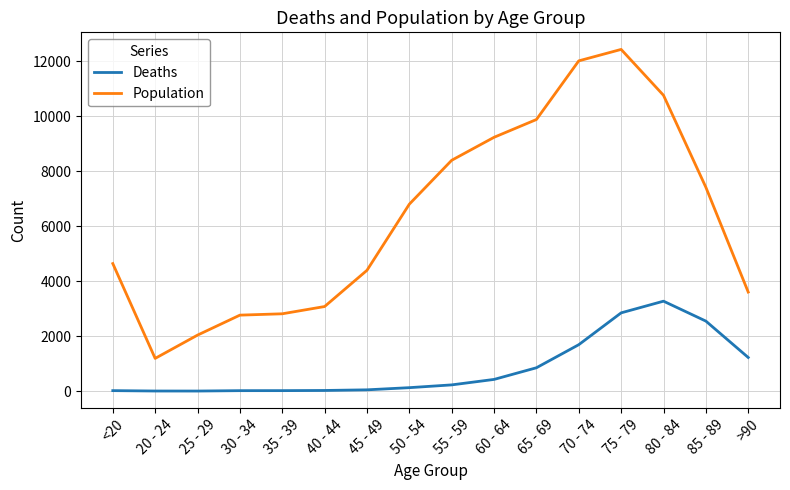

Which series has the largest total across all categories?

Population